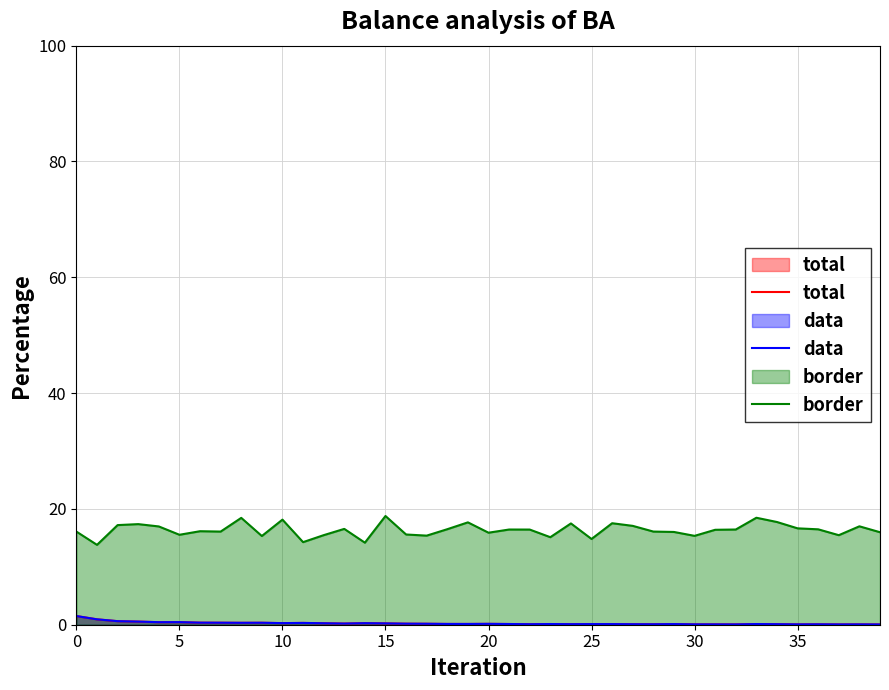

Count the number of categories in the chart.

40